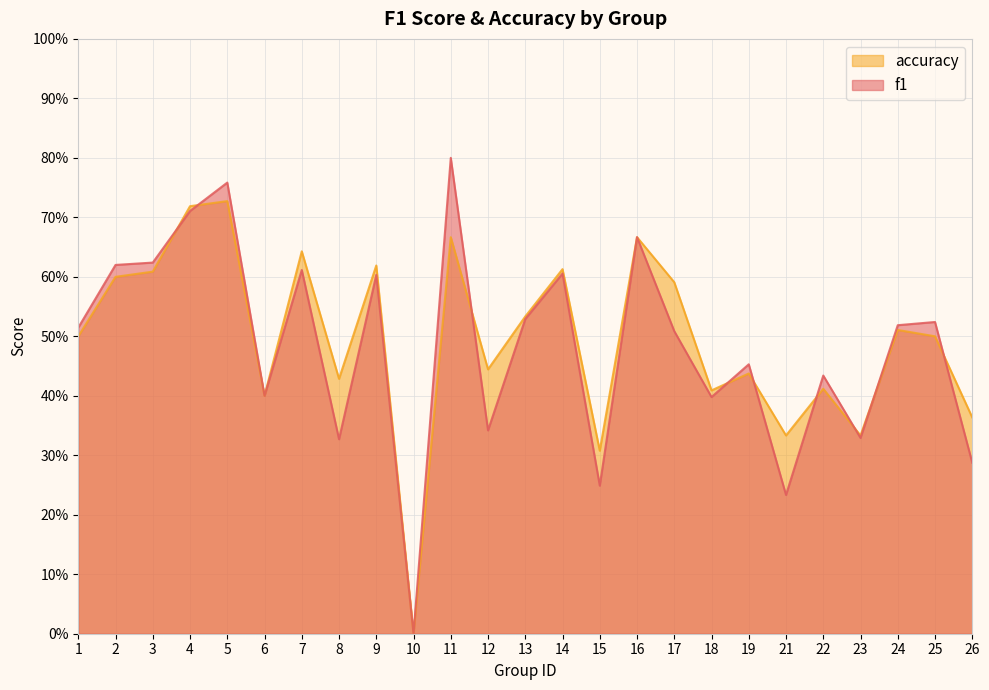

Read the accuracy value at 8.

0.4